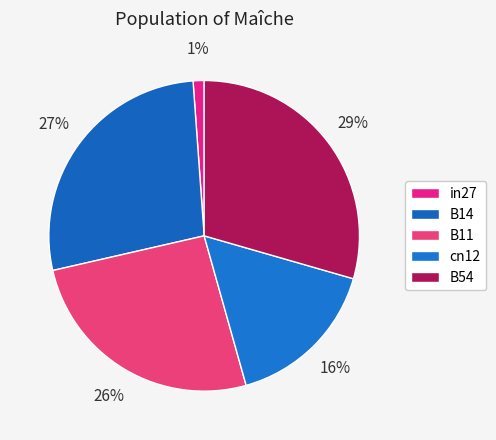

True or false: in27 accounts for 11% of the total.

False